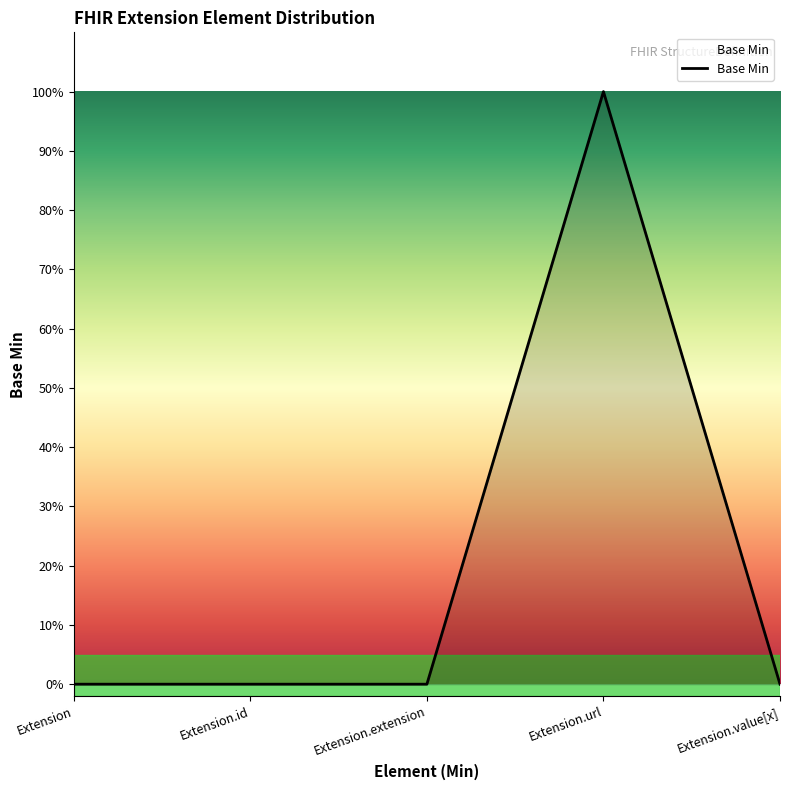

What is the difference between the maximum and minimum values?

1